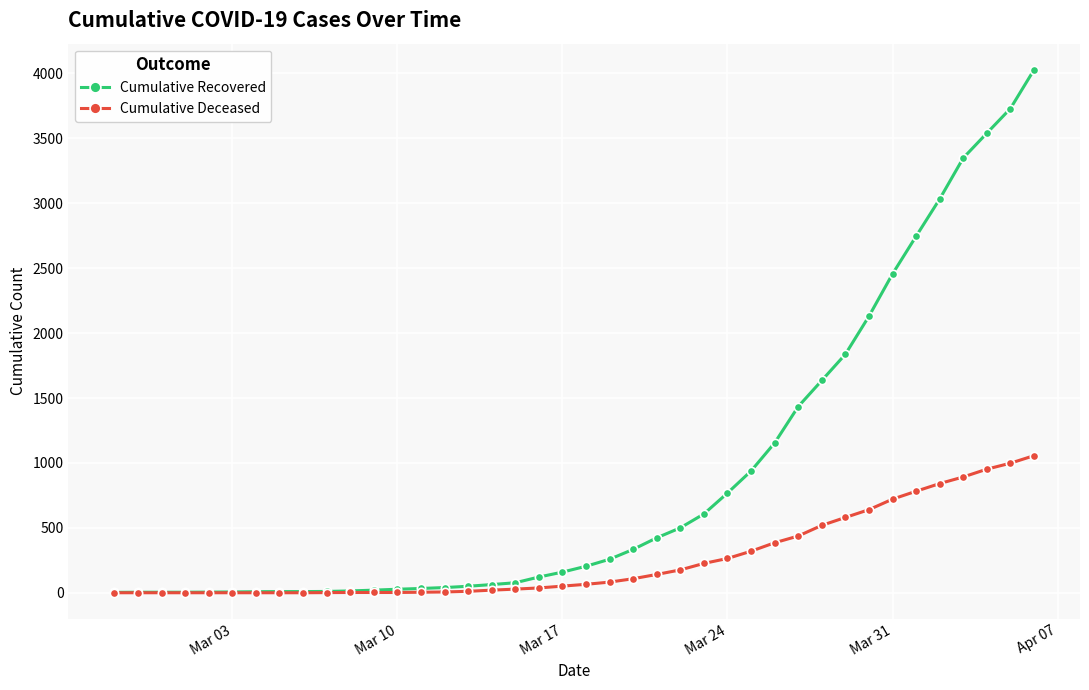

Which series has the largest total across all categories?

Cumulative Recovered